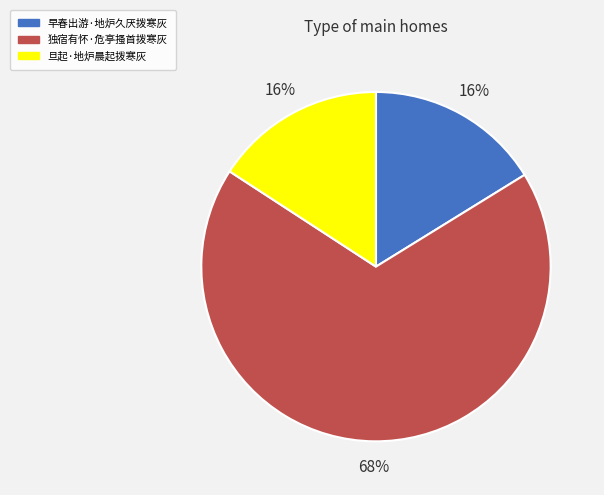

Is the sum of 独宿有怀·危亭搔首拨寒灰 and 旦起·地炉晨起拨寒灰 greater than half?

Yes